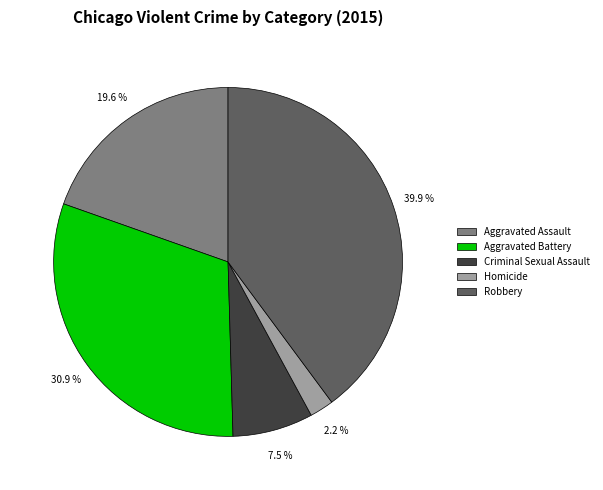

How much of the chart is everything except Aggravated Assault?

80.4%